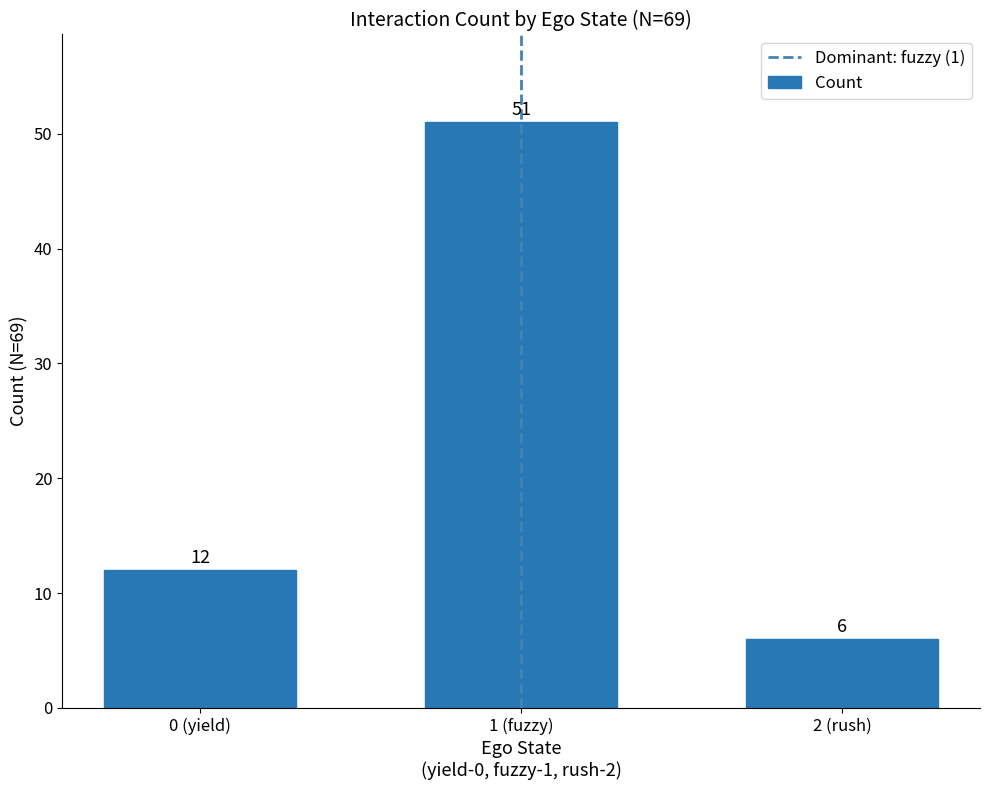

What is the ratio of the value at 1 (fuzzy) to the value at 2 (rush)?

8.5